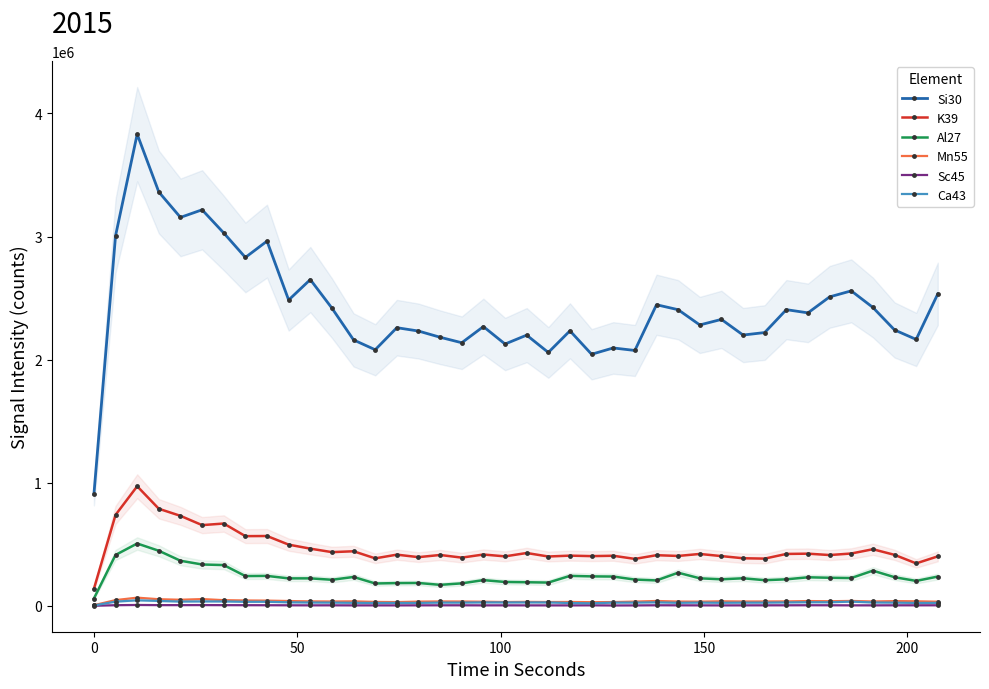

What is the value of the K39 point at the 4th from the left?

788868.3